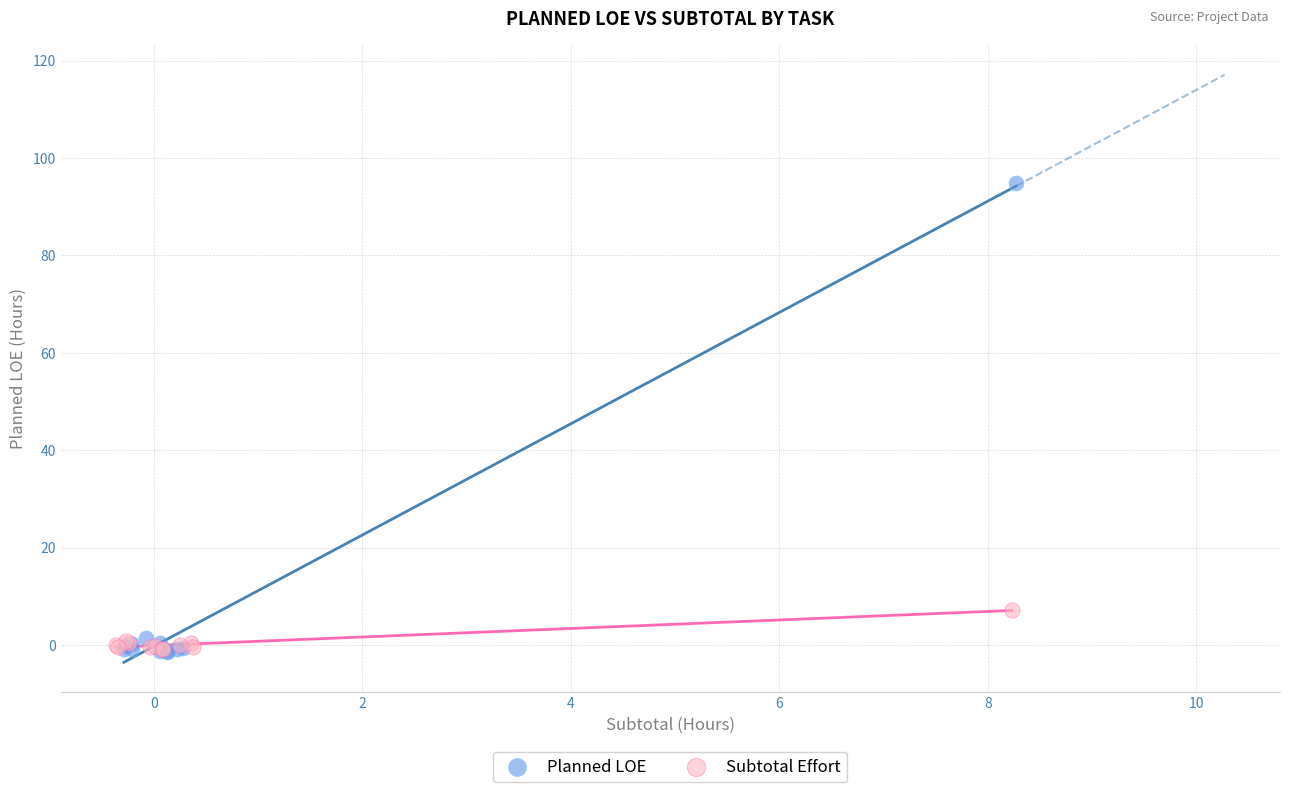

Which series has the largest Y range (max minus min)?

Planned LOE